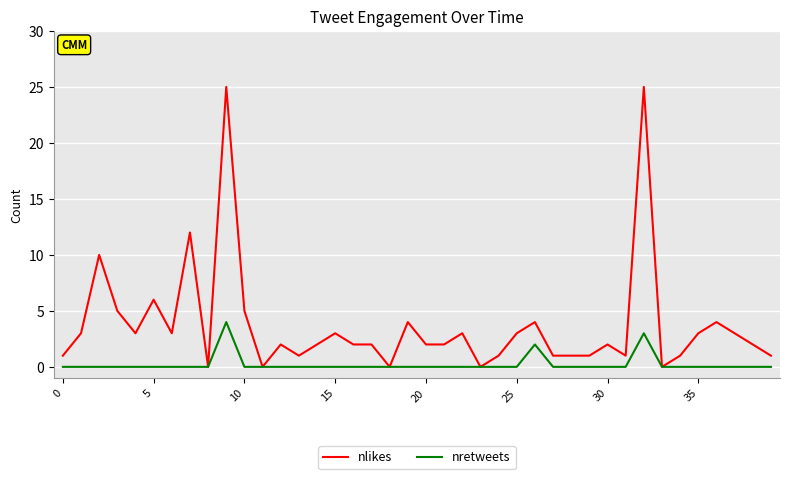

At how many categories does at least one series exceed 8?

4